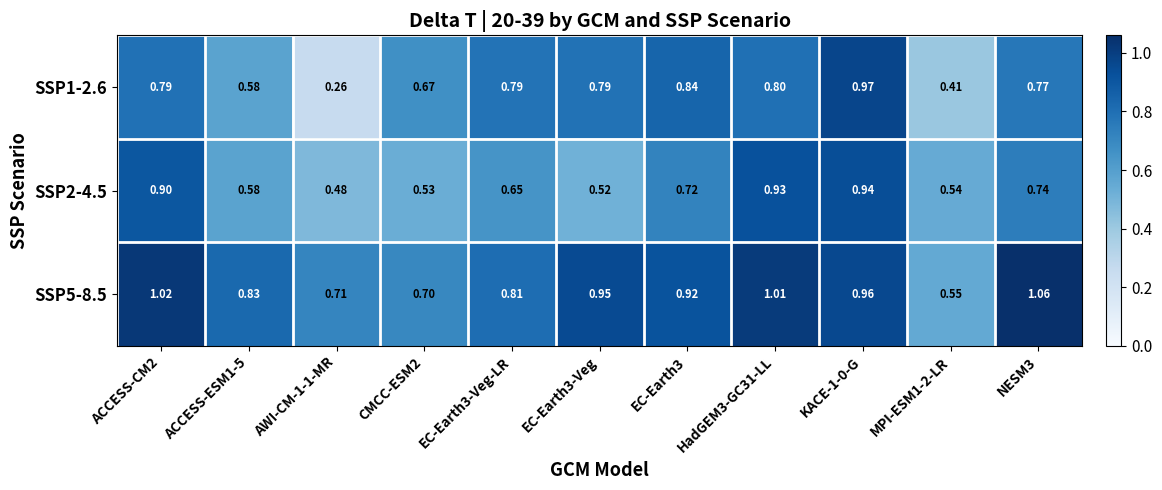

Is the value of SSP1-2.6 at NESM3 greater than the value of SSP5-8.5 at EC-Earth3-Veg?

No